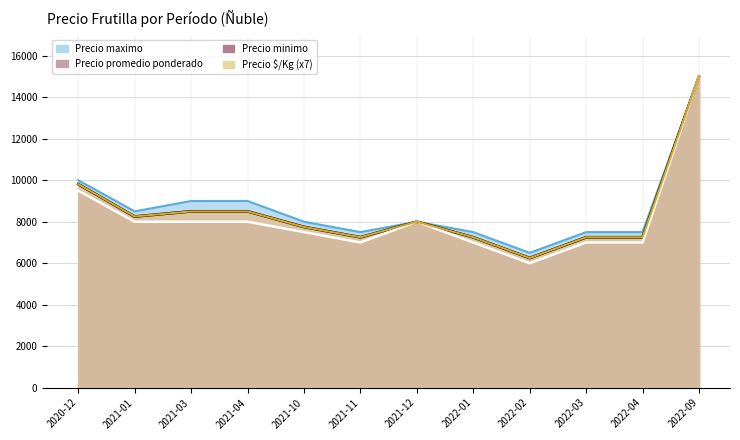

What is the sum of the Precio maximo values at 2021-12 and 2021-10?

16000